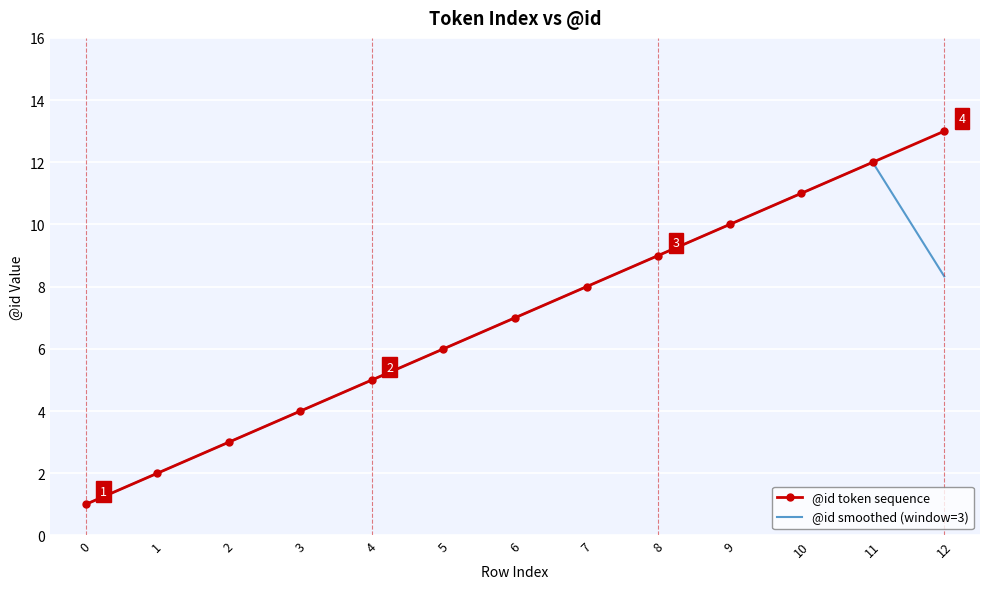

What is the minimum value shown in the chart?

1.0